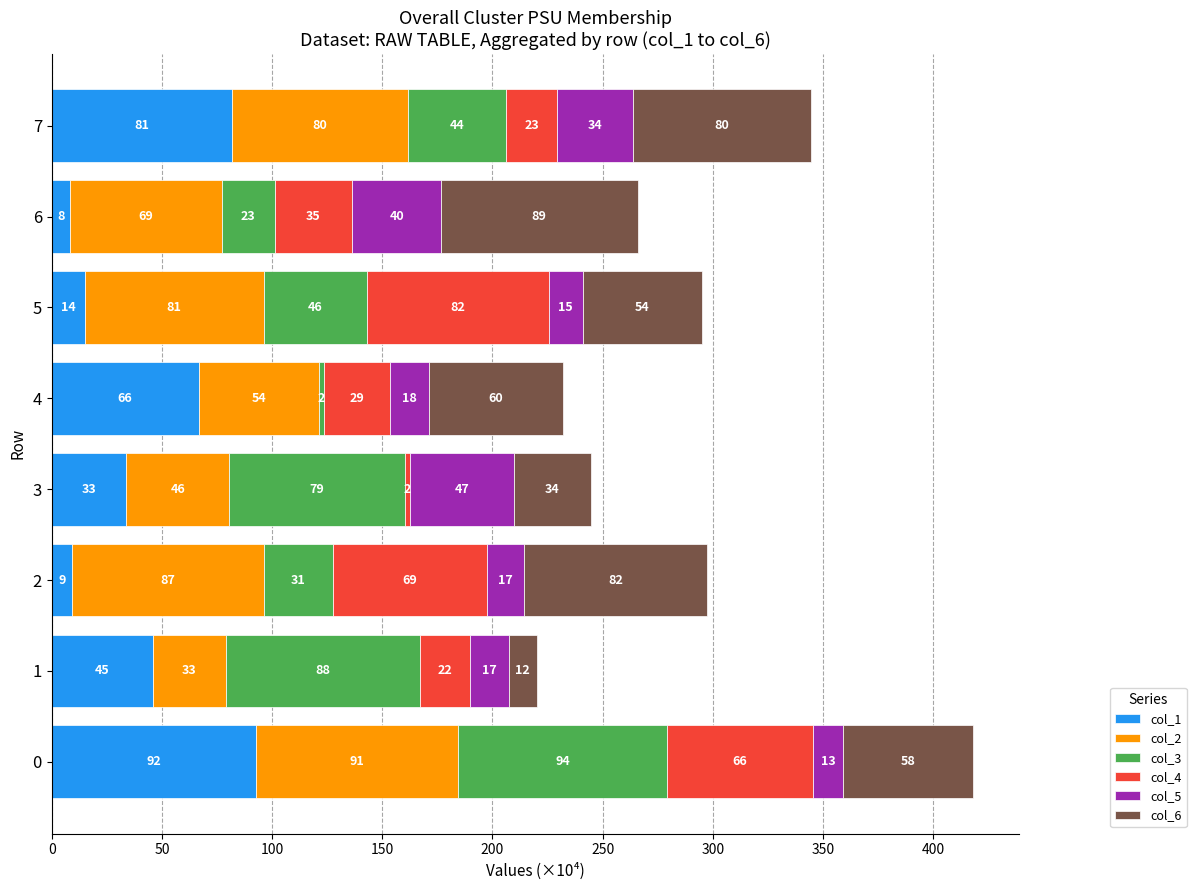

What is the highest value of the col_1 series?

92.5